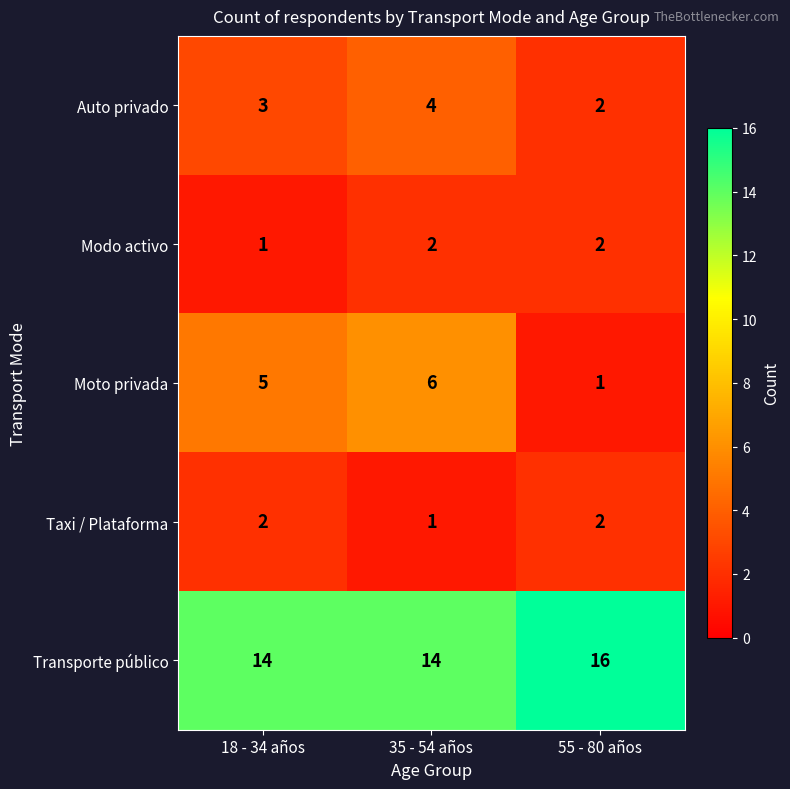

Which category has the highest value in the Auto privado series?

35 - 54 años